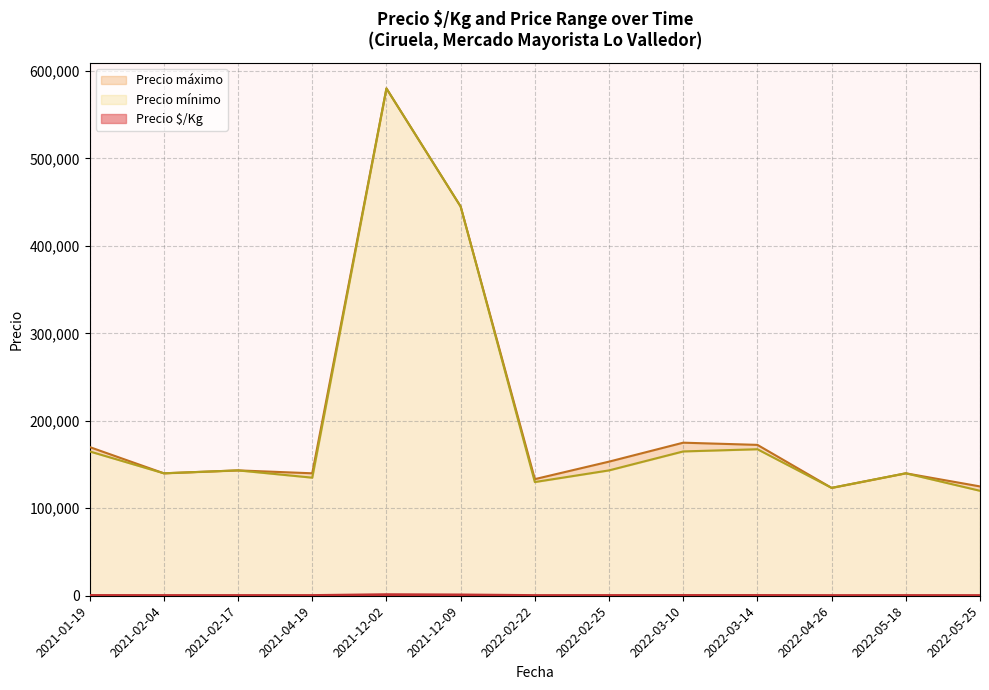

Where is the first local minimum for Precio $/Kg?

2022-05-25